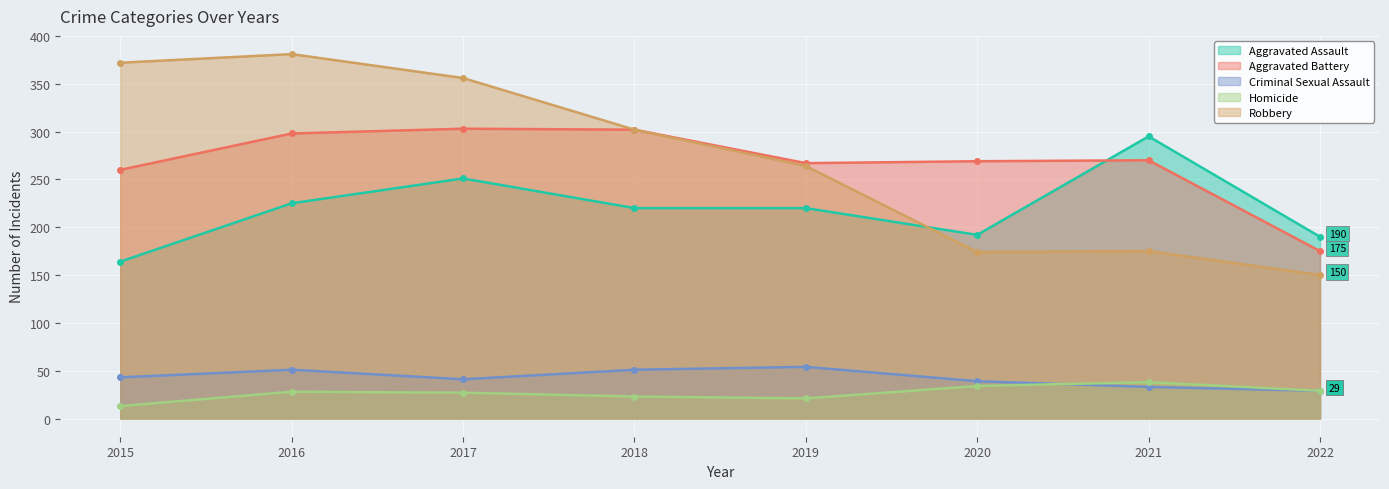

Where is Criminal Sexual Assault nearest to the value 41?

2017